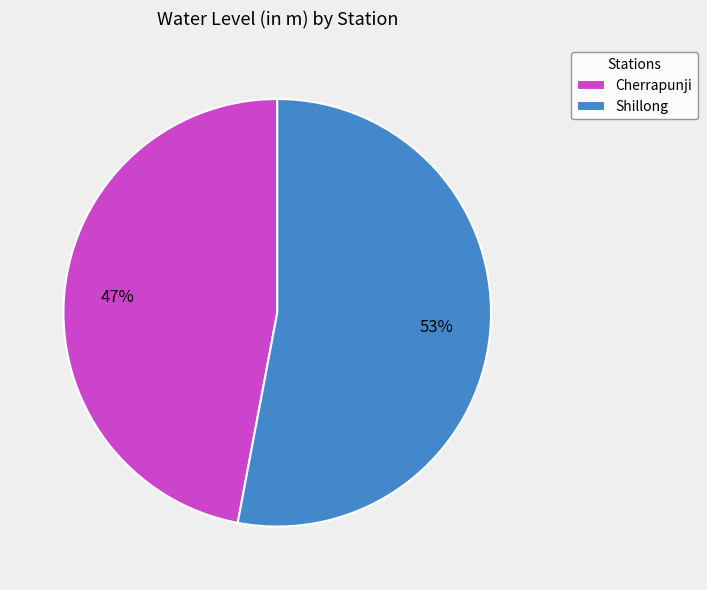

How many segments does this pie chart have?

2